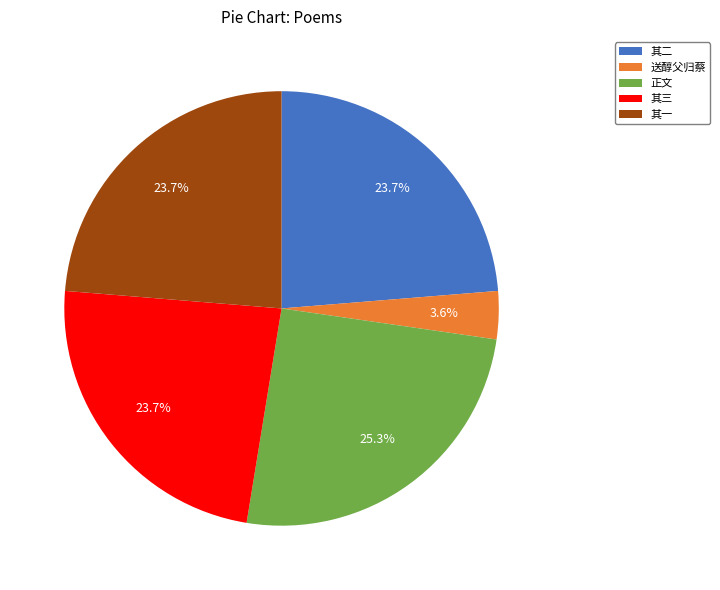

How many slices are in this pie chart?

5